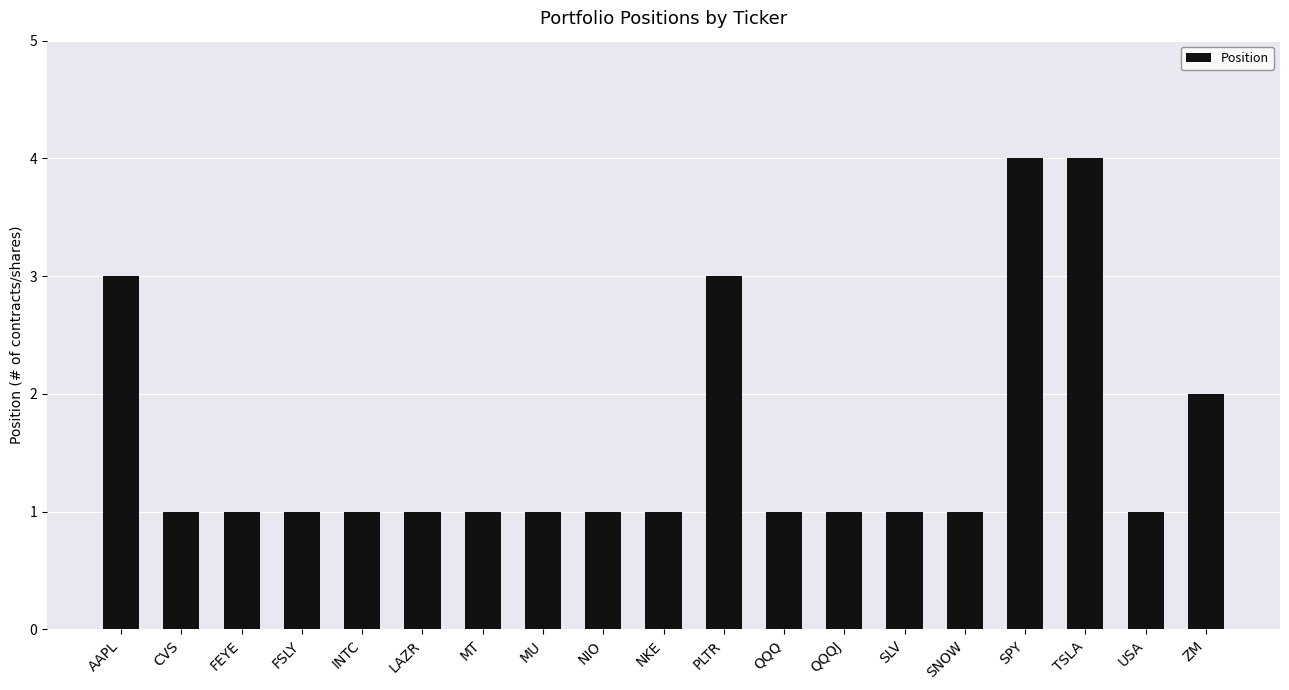

What is the sum of the values at FEYE and TSLA?

5